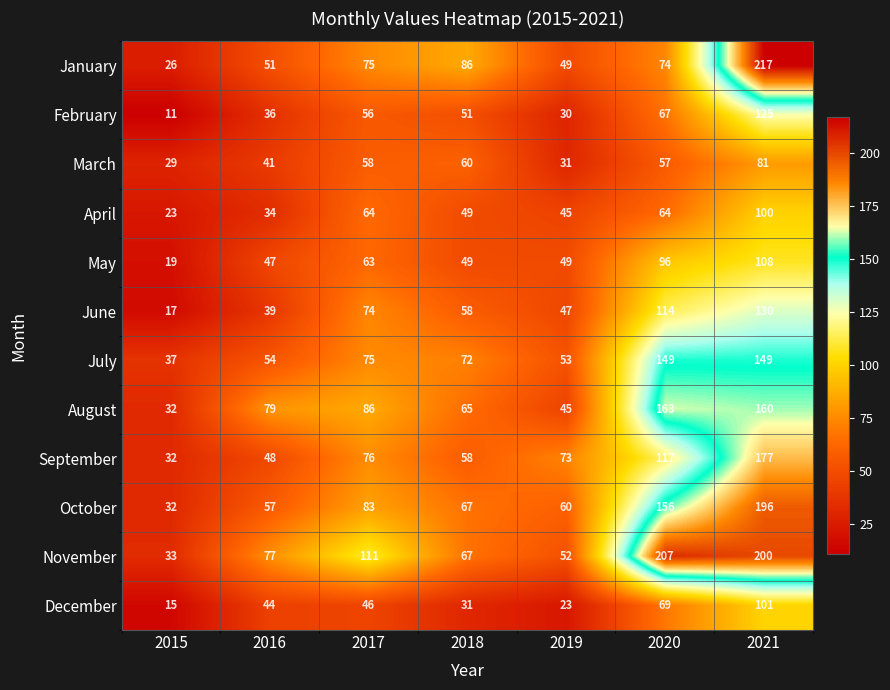

What is the difference between the maximum and minimum values in the January series?

191